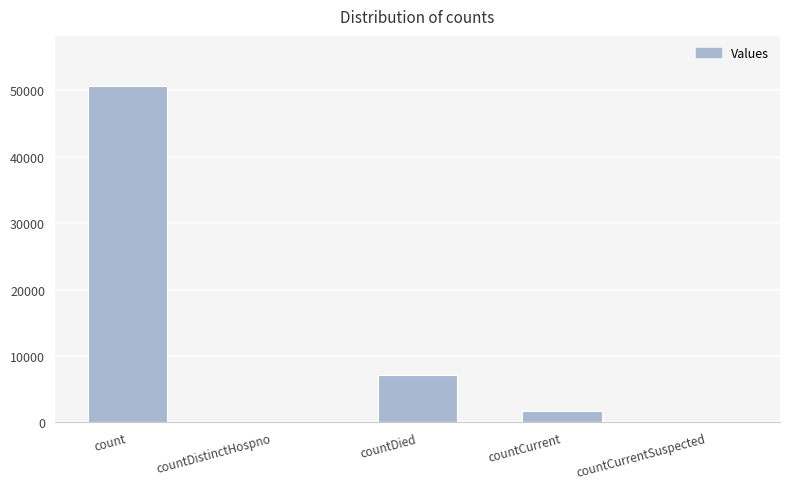

What is the sum of the values at count and countCurrent?

52377